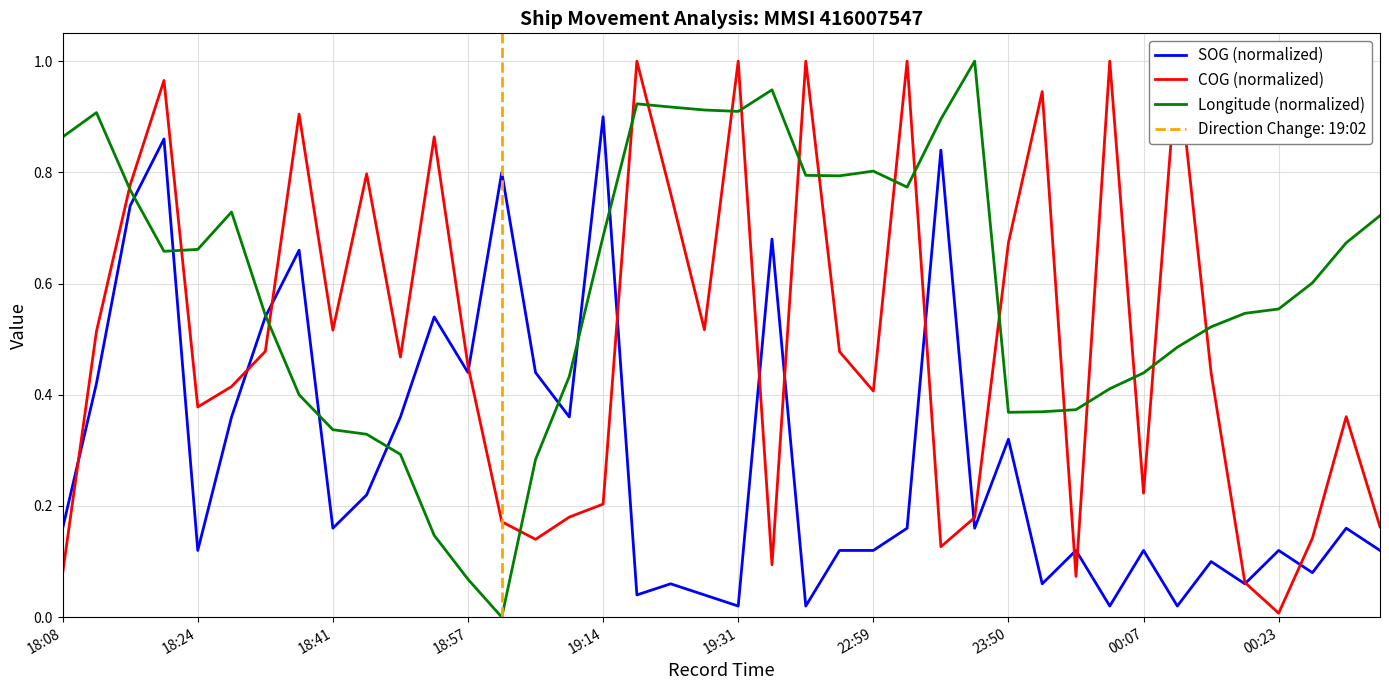

Reading right to left, transcribe all the data shown in this chart.

SOG (normalized): 0.1	0.2	0.1	0.1	0.1	0.1	0.0	0.1	0.0	0.1	0.1	0.3	0.2	0.8	0.2	0.1	0.1	0.0	0.7	0.0	0.0	0.1	0.0	0.9	0.4	0.4	0.8	0.4	0.5	0.4	0.2	0.2	0.7	0.5	0.4	0.1	0.9	0.7	0.4	0.2
COG (normalized): 0.2	0.4	0.1	0.0	0.1	0.4	1.0	0.2	1.0	0.1	0.9	0.7	0.2	0.1	1.0	0.4	0.5	1.0	0.1	1.0	0.5	0.8	1.0	0.2	0.2	0.1	0.2	0.5	0.9	0.5	0.8	0.5	0.9	0.5	0.4	0.4	1.0	0.8	0.5	0.1
Longitude (normalized): 0.7	0.7	0.6	0.6	0.5	0.5	0.5	0.4	0.4	0.4	0.4	0.4	1.0	0.9	0.8	0.8	0.8	0.8	0.9	0.9	0.9	0.9	0.9	0.7	0.4	0.3	0.0	0.1	0.1	0.3	0.3	0.3	0.4	0.5	0.7	0.7	0.7	0.8	0.9	0.9